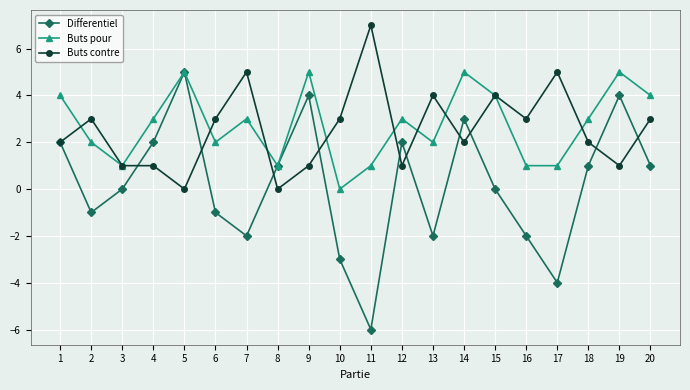

Does the chart have visible grid lines?

Yes